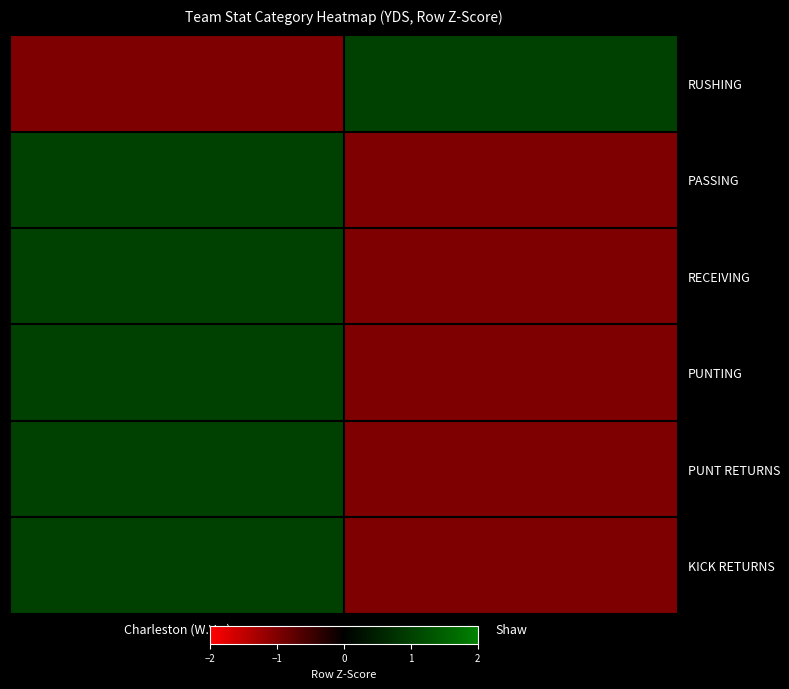

Reading left to right, transcribe all the data shown in this chart.

RUSHING: Charleston (W.Va.)=-1	Shaw=1
PASSING: Charleston (W.Va.)=1	Shaw=-1
RECEIVING: Charleston (W.Va.)=1	Shaw=-1
PUNTING: Charleston (W.Va.)=1	Shaw=-1
PUNT RETURNS: Charleston (W.Va.)=1	Shaw=-1
KICK RETURNS: Charleston (W.Va.)=1	Shaw=-1